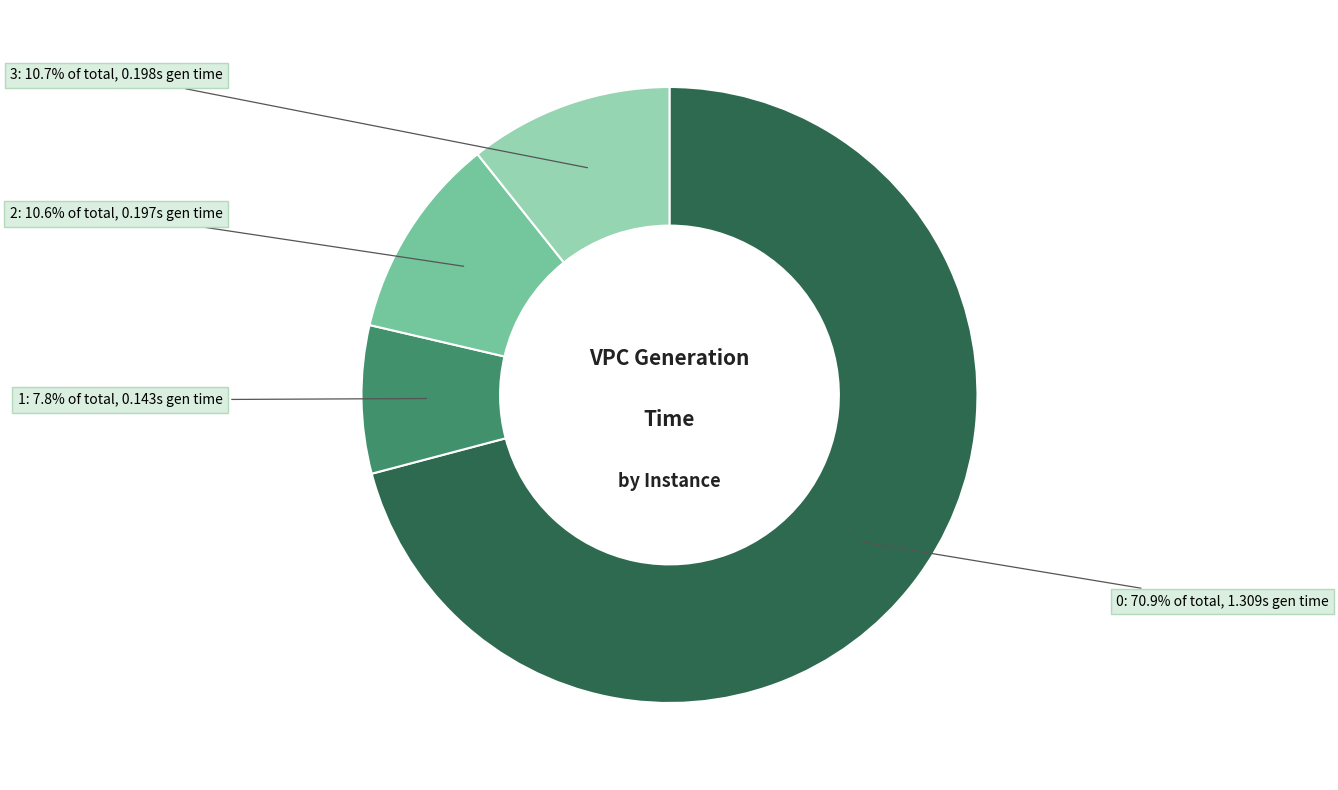

To the nearest percent, what portion does 3 represent?

11%